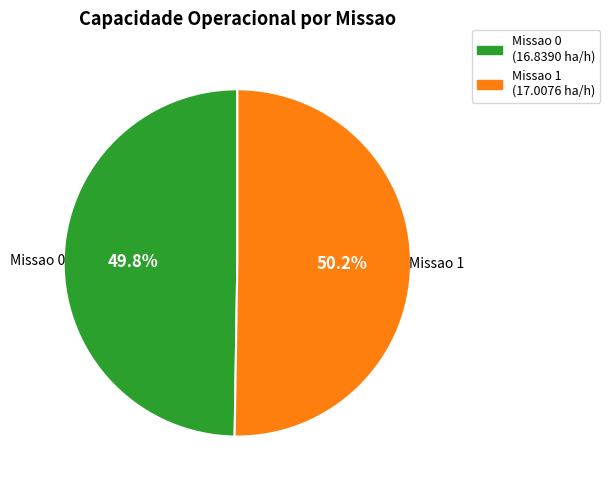

Is there any slice that represents more than half of the pie?

Yes